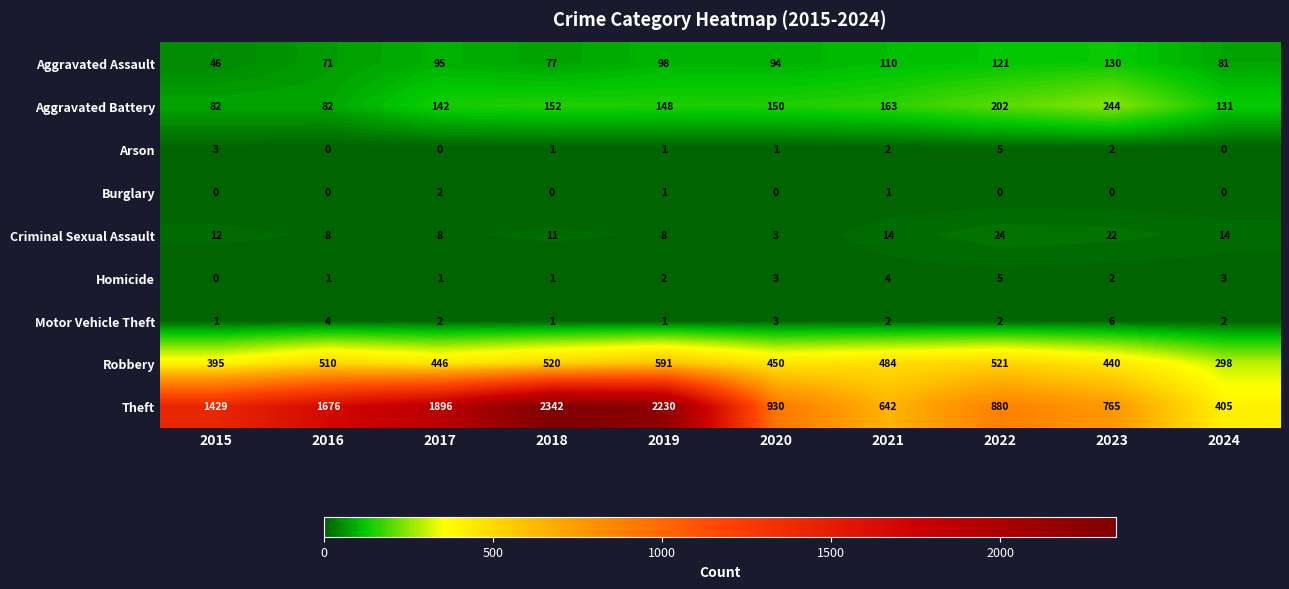

What is the average value of the Aggravated Battery series?

150